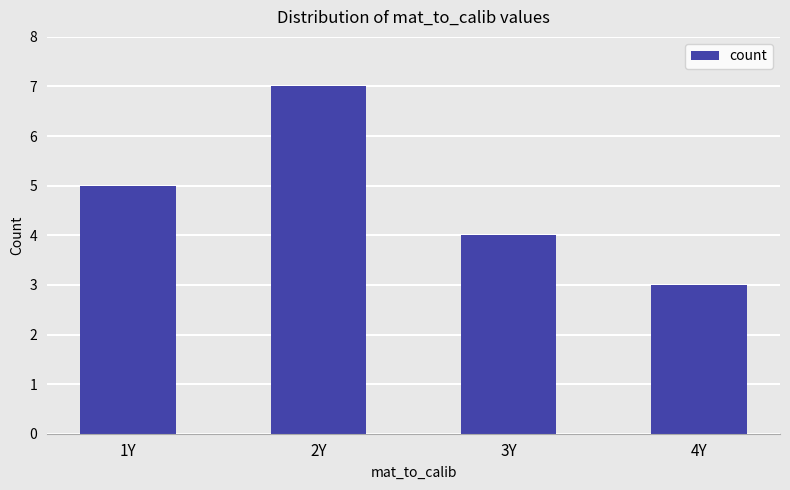

List the labels in order of value, smallest first.

4Y, 3Y, 1Y, 2Y